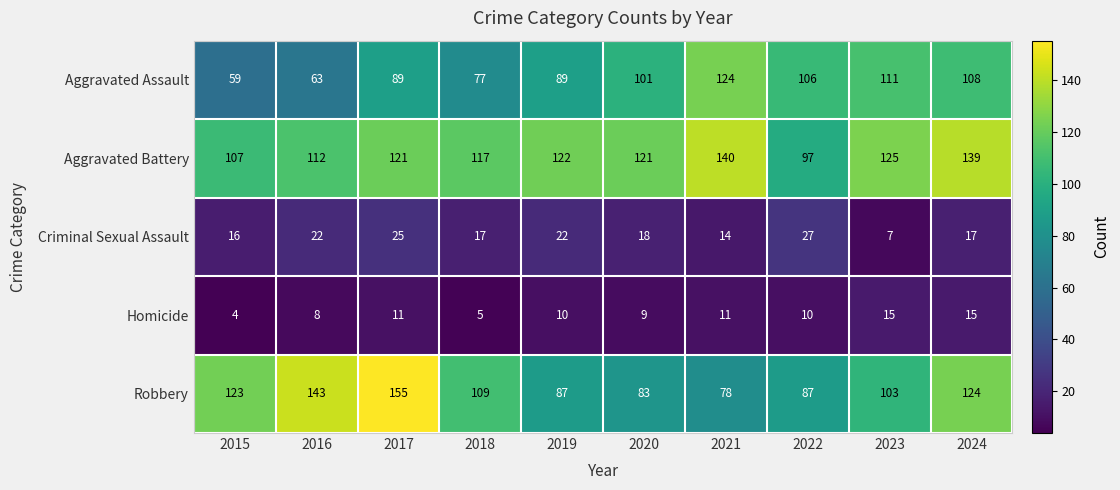

True or false: Criminal Sexual Assault has a value of 15 at 2022.

False